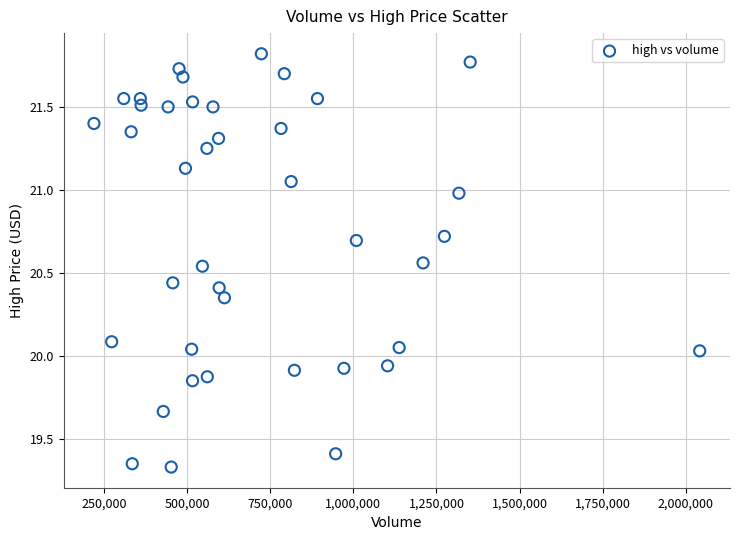

What is the range of Y values (max minus min)?

2.5